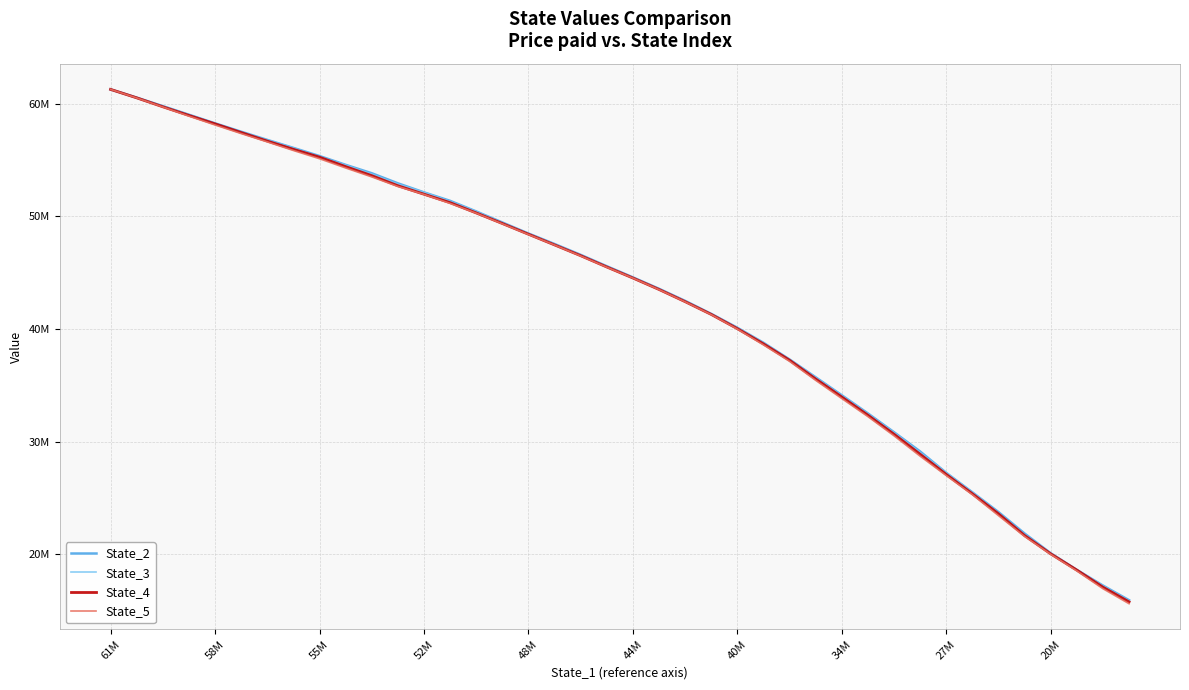

What are all the series names shown in the legend?

State_2, State_3, State_4, State_5